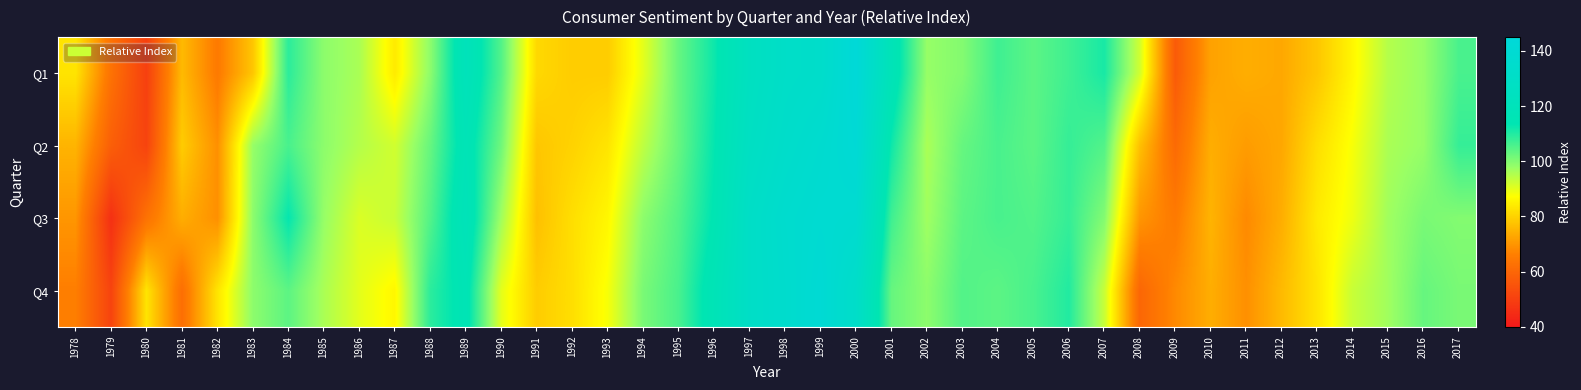

Which category has the highest value across all series?

2000